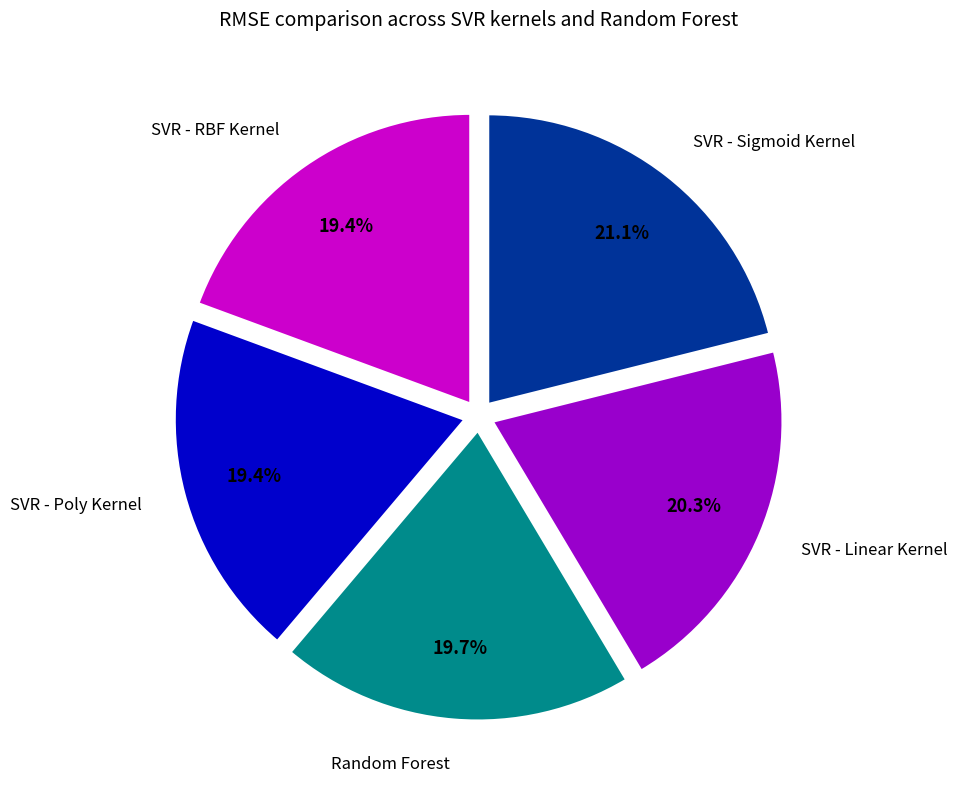

Is it true that SVR - Sigmoid Kernel is 21% of the pie?

True